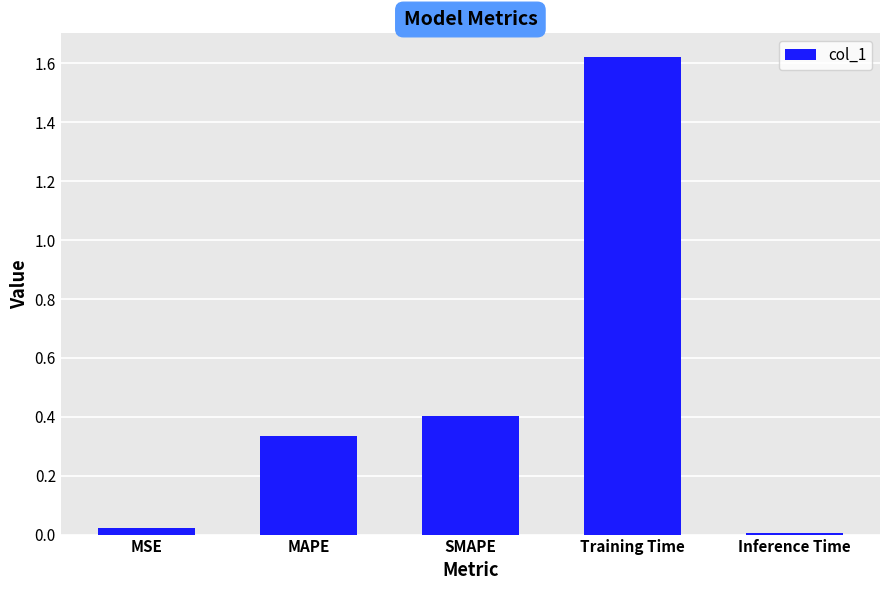

Between SMAPE and MAPE, which is larger?

SMAPE